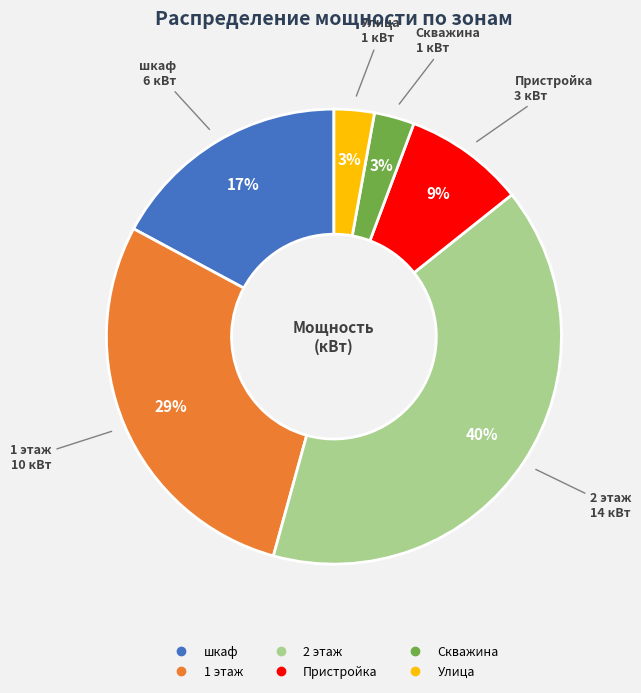

Is it true that шкаф is 17% of the pie?

True